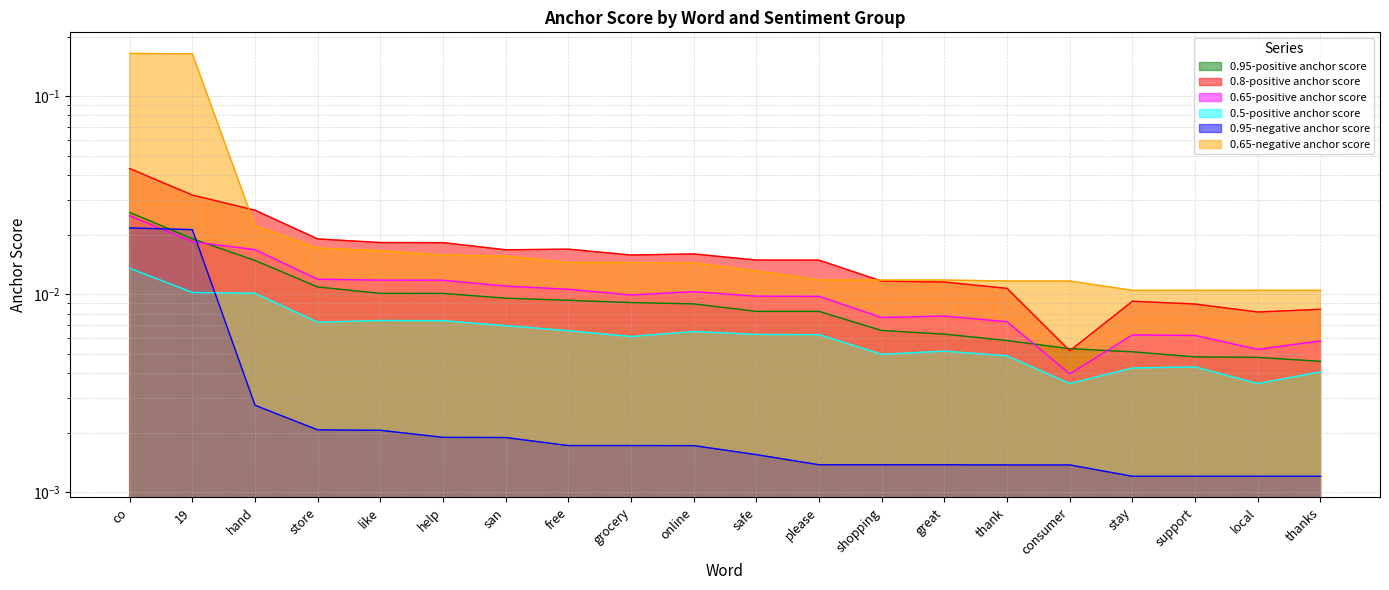

Reading right to left, transcribe all the data shown in this chart.

0.95-positive anchor score: thanks=0.0	local=0.0	support=0.0	stay=0.0	consumer=0.0	thank=0.0	great=0.0	shopping=0.0	please=0.0	safe=0.0	online=0.0	grocery=0.0	free=0.0	san=0.0	help=0.0	like=0.0	store=0.0	hand=0.0	19=0.0	co=0.0
0.8-positive anchor score: thanks=0.0	local=0.0	support=0.0	stay=0.0	consumer=0.0	thank=0.0	great=0.0	shopping=0.0	please=0.0	safe=0.0	online=0.0	grocery=0.0	free=0.0	san=0.0	help=0.0	like=0.0	store=0.0	hand=0.0	19=0.0	co=0.0
0.65-positive anchor score: thanks=0.0	local=0.0	support=0.0	stay=0.0	consumer=0.0	thank=0.0	great=0.0	shopping=0.0	please=0.0	safe=0.0	online=0.0	grocery=0.0	free=0.0	san=0.0	help=0.0	like=0.0	store=0.0	hand=0.0	19=0.0	co=0.0
0.5-positive anchor score: thanks=0.0	local=0.0	support=0.0	stay=0.0	consumer=0.0	thank=0.0	great=0.0	shopping=0.0	please=0.0	safe=0.0	online=0.0	grocery=0.0	free=0.0	san=0.0	help=0.0	like=0.0	store=0.0	hand=0.0	19=0.0	co=0.0
0.95-negative anchor score: thanks=0.0	local=0.0	support=0.0	stay=0.0	consumer=0.0	thank=0.0	great=0.0	shopping=0.0	please=0.0	safe=0.0	online=0.0	grocery=0.0	free=0.0	san=0.0	help=0.0	like=0.0	store=0.0	hand=0.0	19=0.0	co=0.0
0.65-negative anchor score: thanks=0.0	local=0.0	support=0.0	stay=0.0	consumer=0.0	thank=0.0	great=0.0	shopping=0.0	please=0.0	safe=0.0	online=0.0	grocery=0.0	free=0.0	san=0.0	help=0.0	like=0.0	store=0.0	hand=0.0	19=0.2	co=0.2